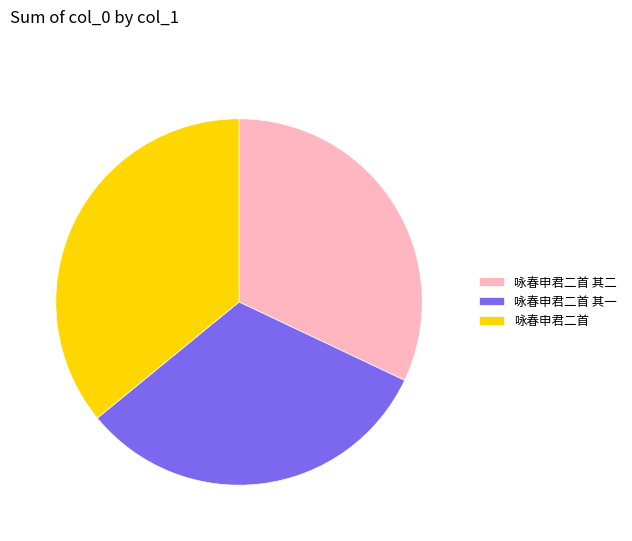

Do 咏春申君二首 其二 and 咏春申君二首 together represent more than half of the pie?

Yes